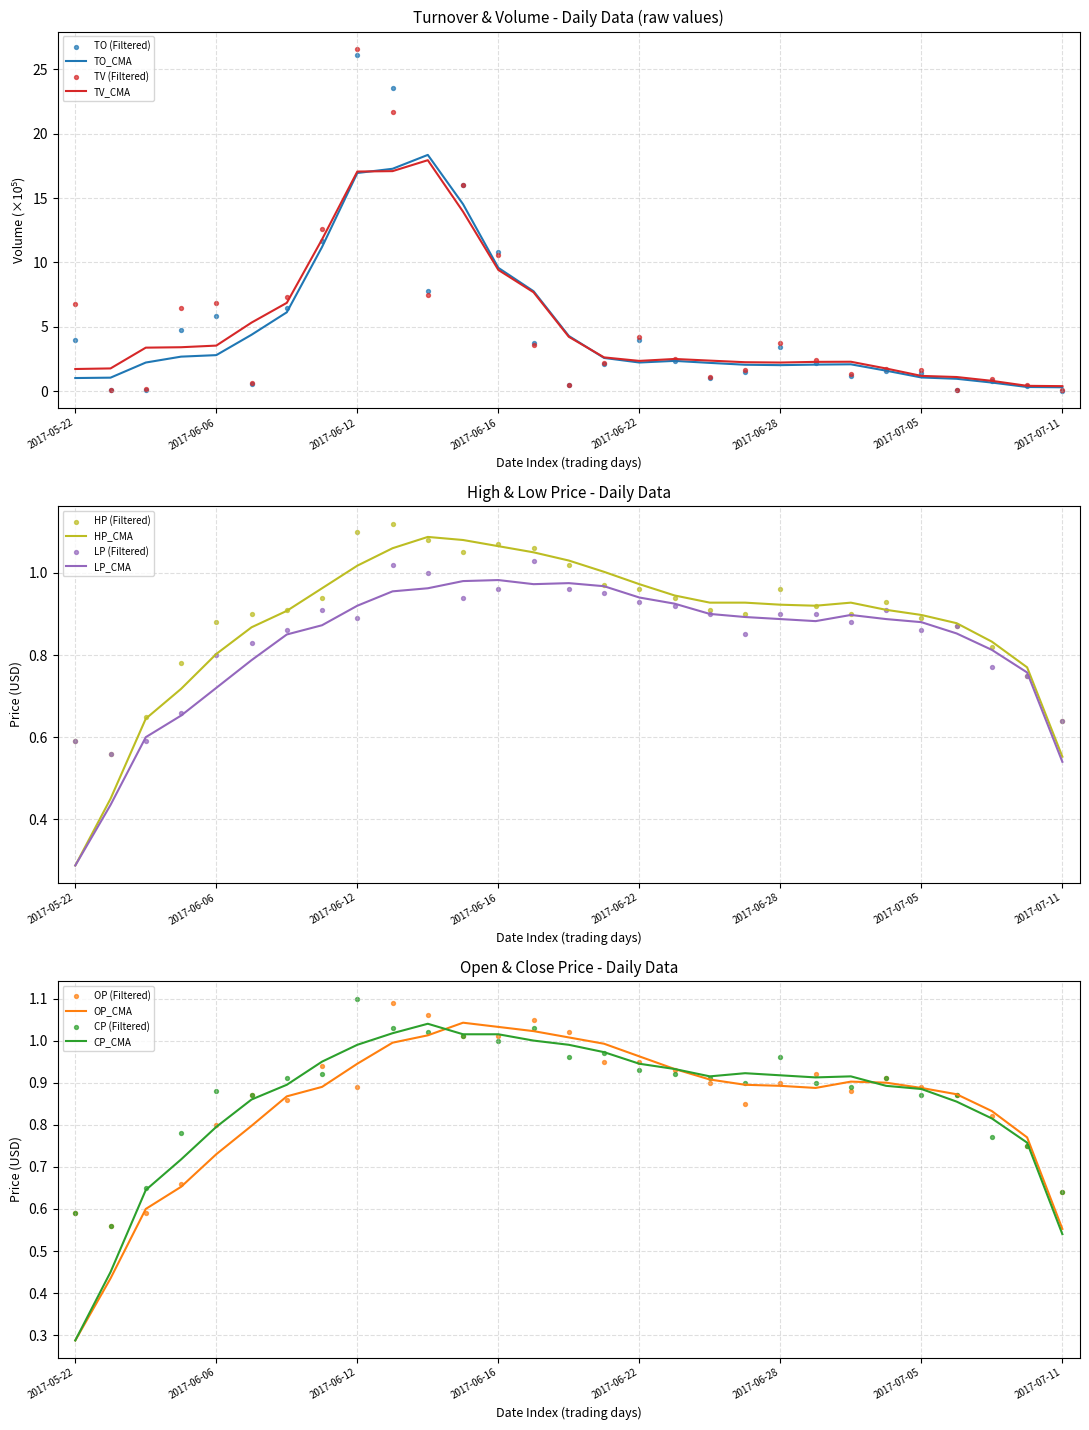

At which label is TV_CMA closest to 9?

2017-06-16